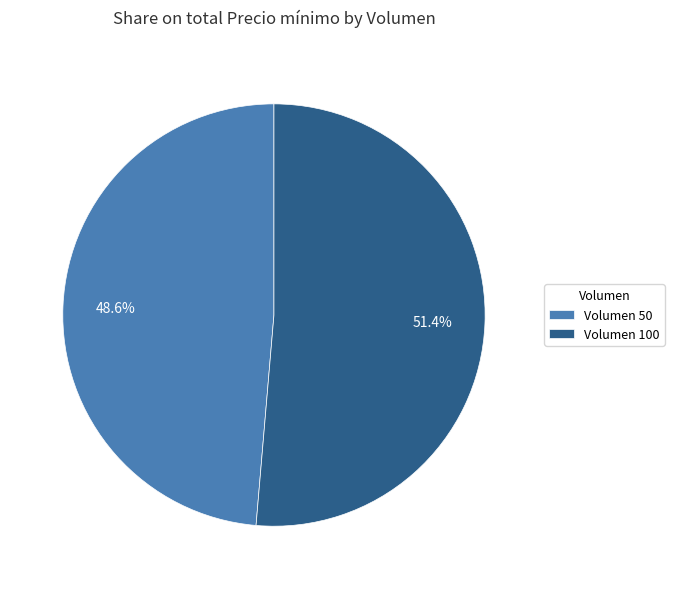

Count the number of slices in the pie.

2